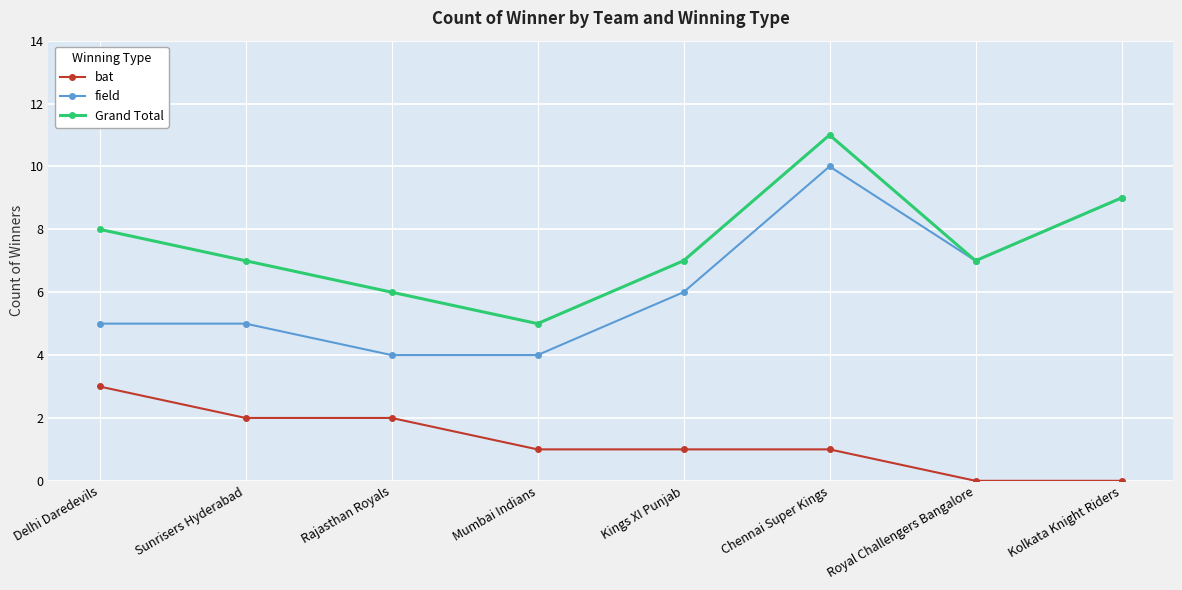

How many lines are shown in the chart?

3